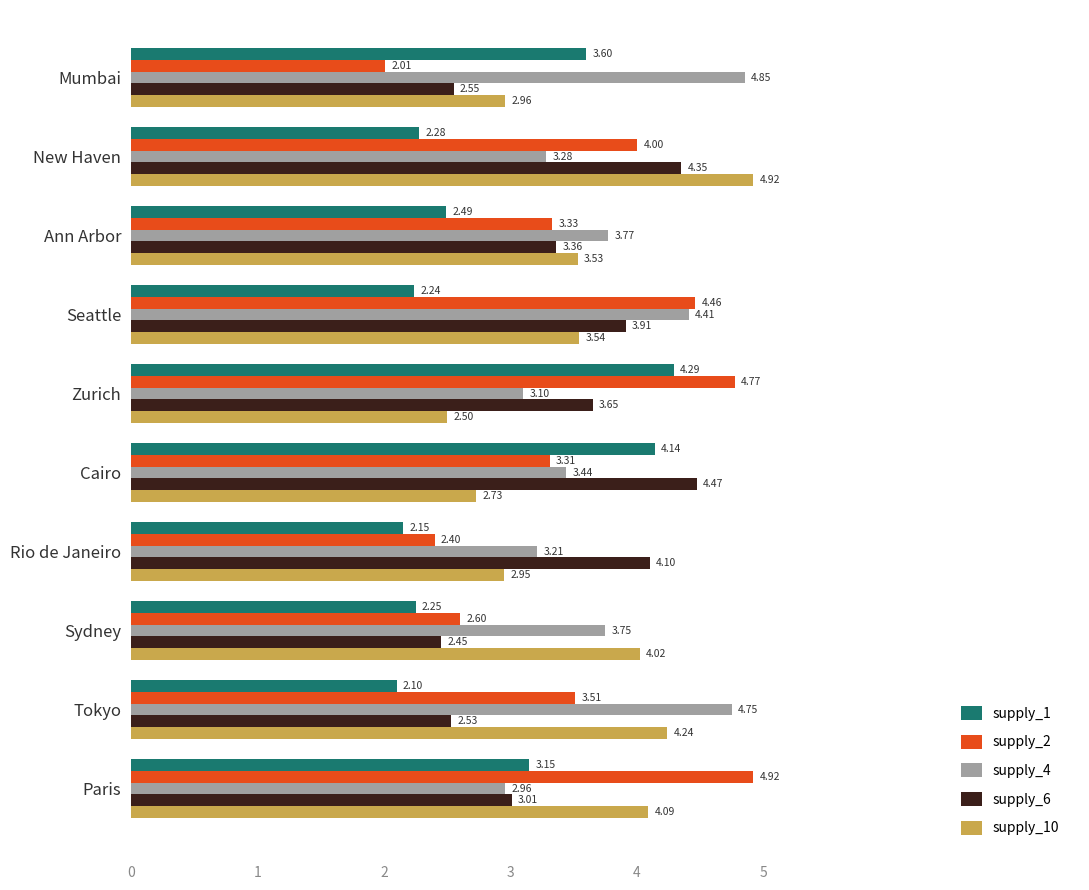

What is the sum of the supply_4 values at Tokyo and Mumbai?

9.6